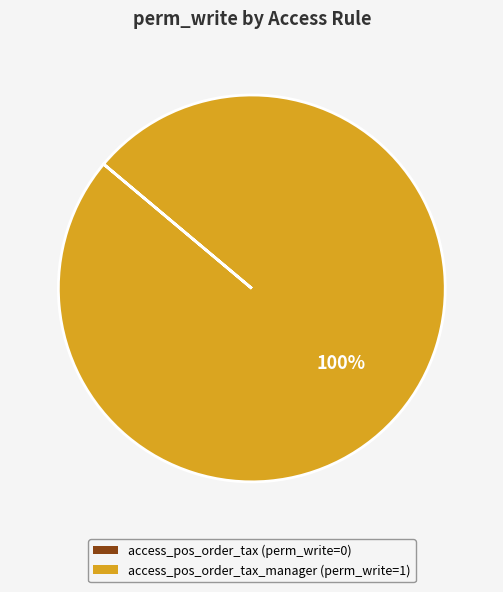

Which category has the biggest portion of the pie?

access_pos_order_tax_manager (perm_write=1)